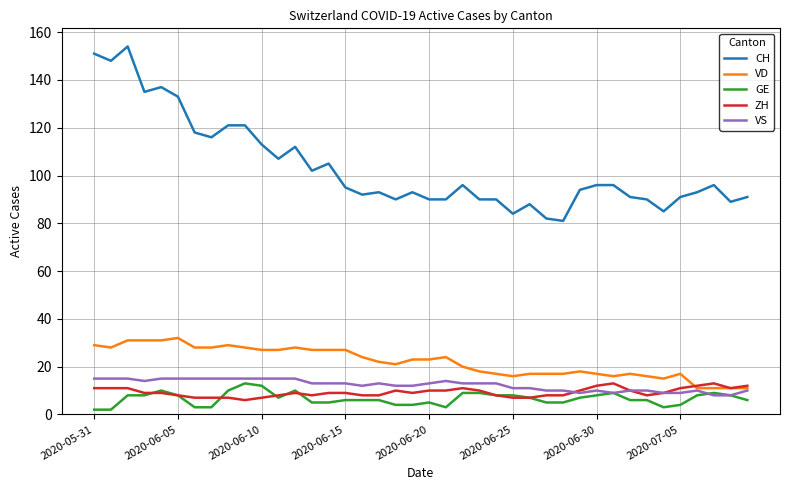

True or false: ZH and CH intersect in this chart.

False